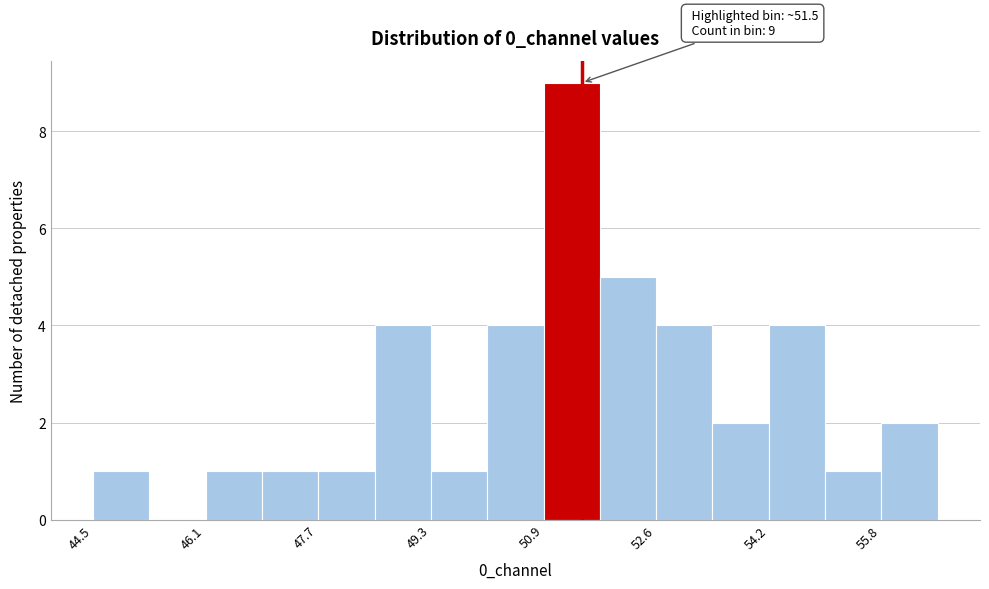

Which range on the x-axis has the tallest bar?

51.0 to 51.8